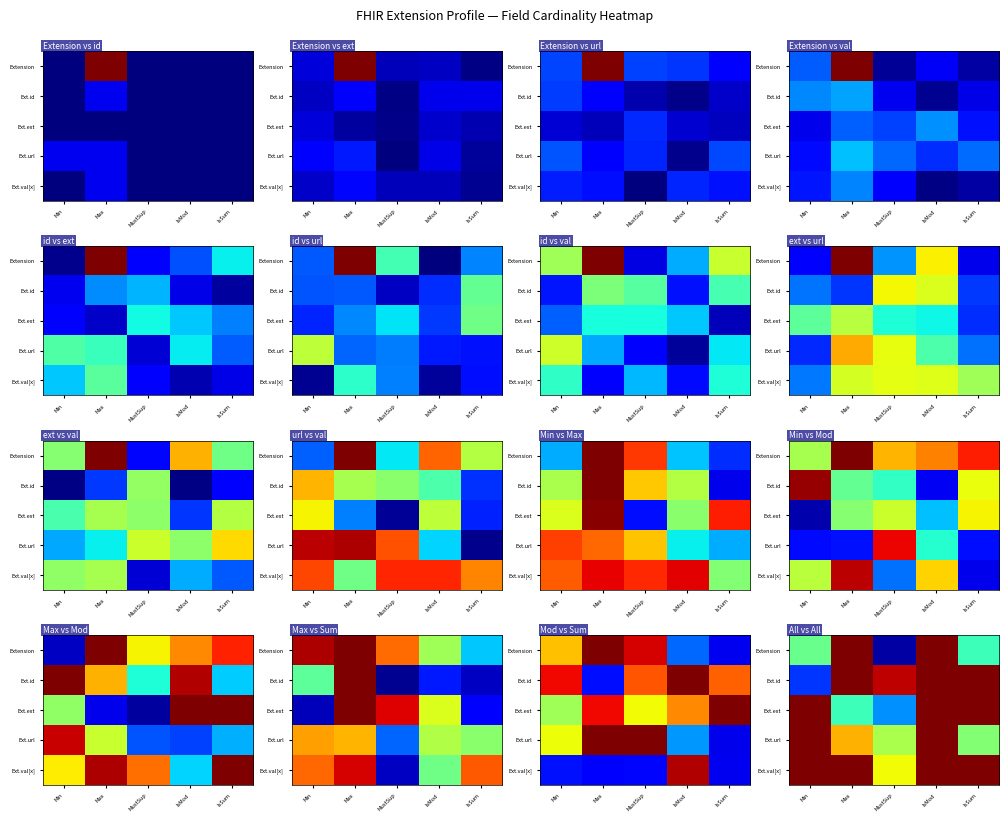

What is the sum of the Ext.url values at Min and Max?

17.2